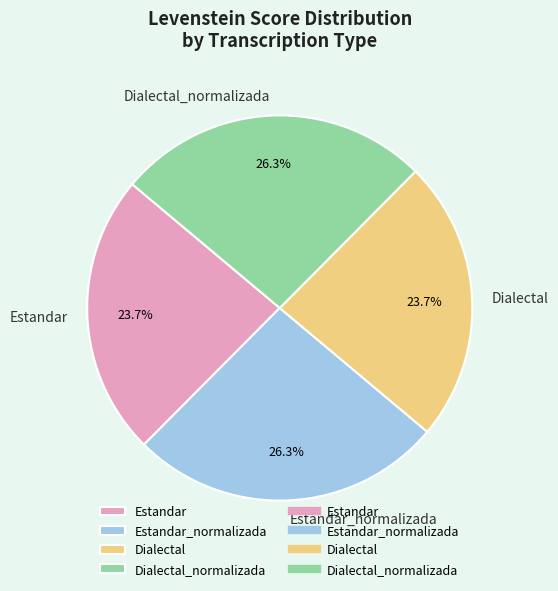

Approximately how many times larger is the value at Estandar compared to Dialectal_normalizada?

0.9